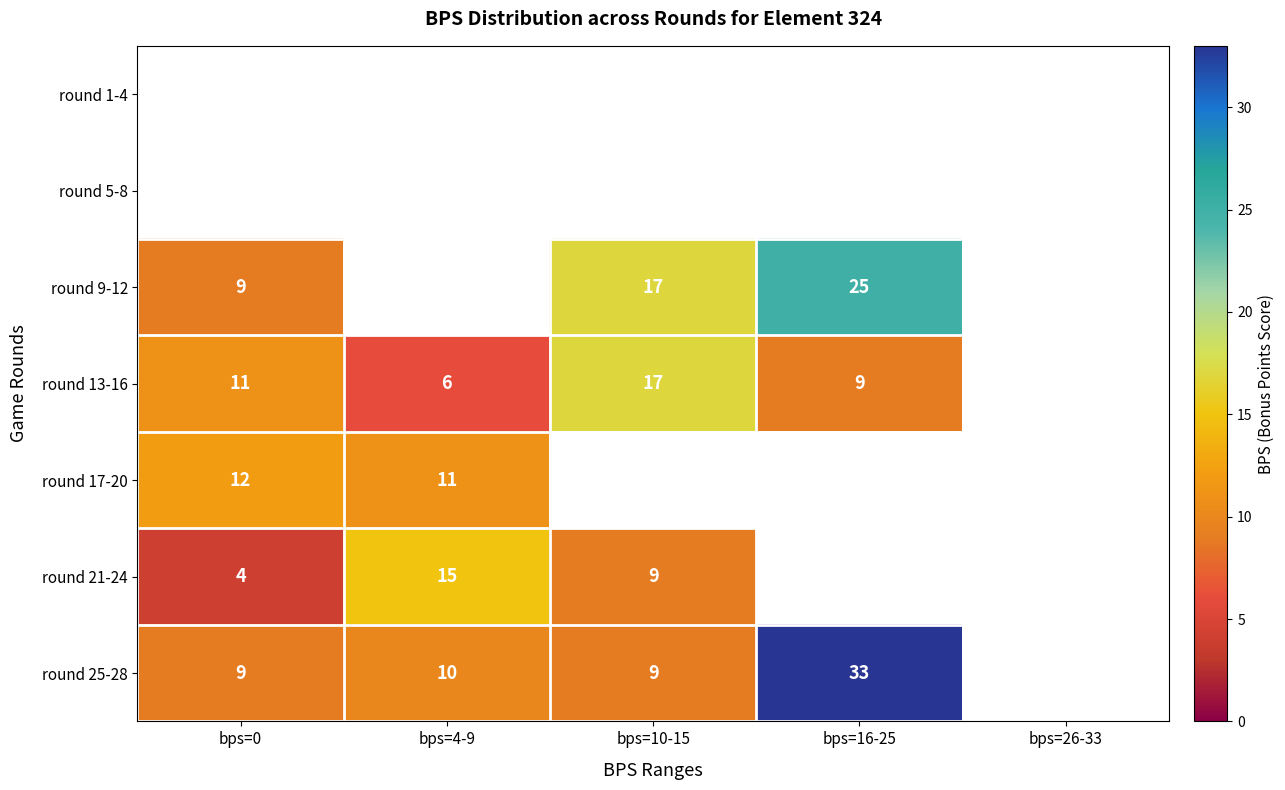

True or false: round 13-16 has a value of 11 at bps=0.

True